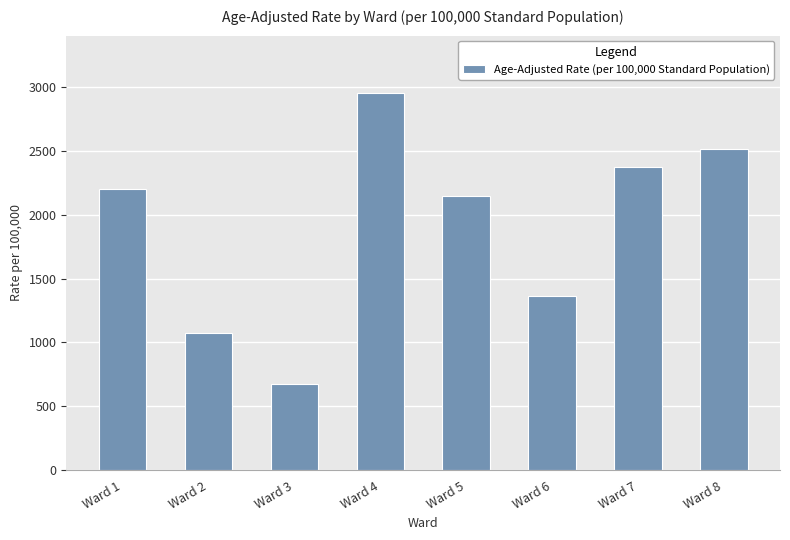

The value at Ward 2 is 1070.0. True or false?

True